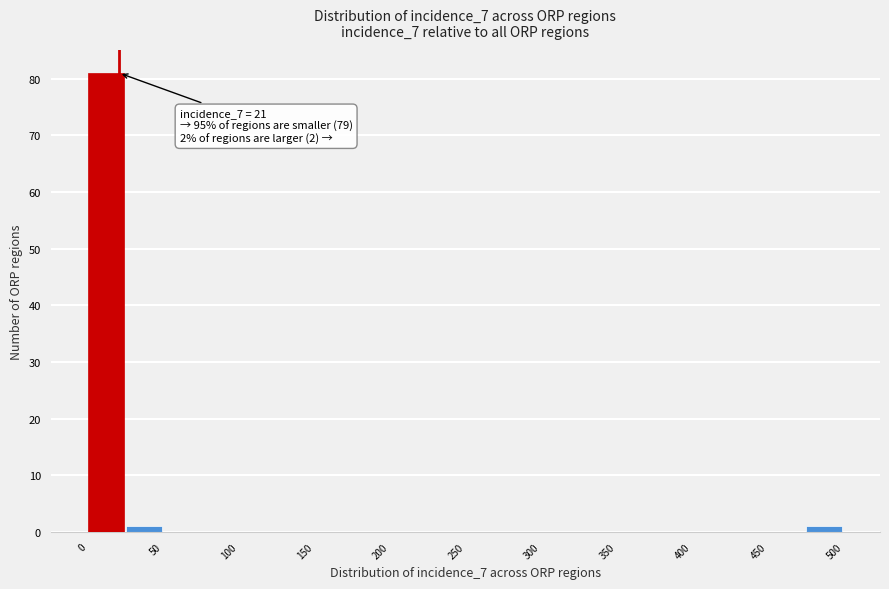

Which range on the x-axis has the tallest bar?

0 to 25